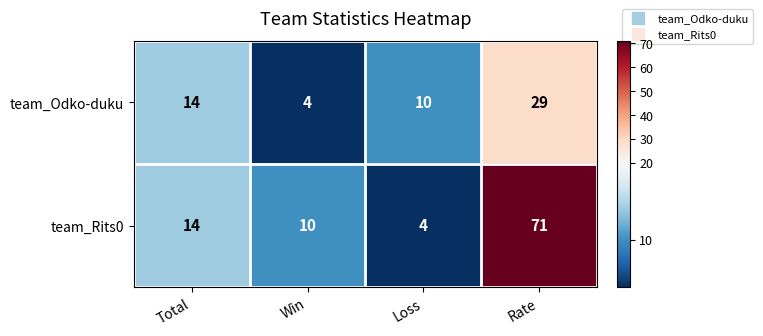

Reading left to right, what are all the values shown in this chart?

team_Odko-duku: Total=14	Win=4	Loss=10	Rate=29
team_Rits0: Total=14	Win=10	Loss=4	Rate=71